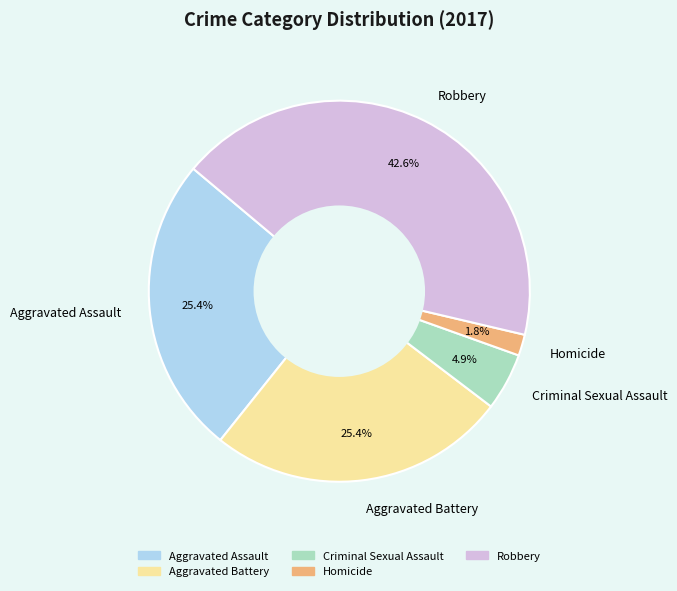

To the nearest percent, what percentage of the pie is Aggravated Battery?

25%